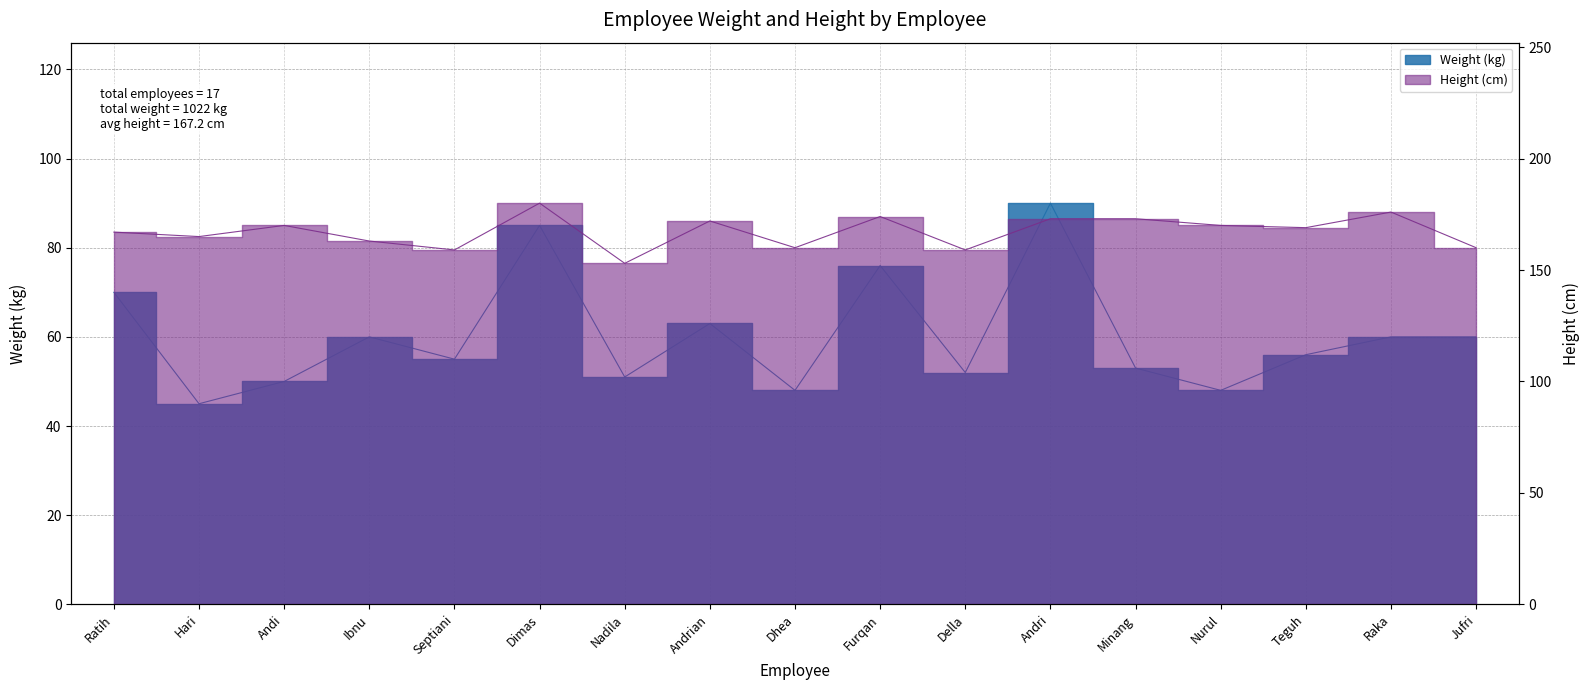

What are all the series names shown in the legend?

Weight (kg), Height (cm)